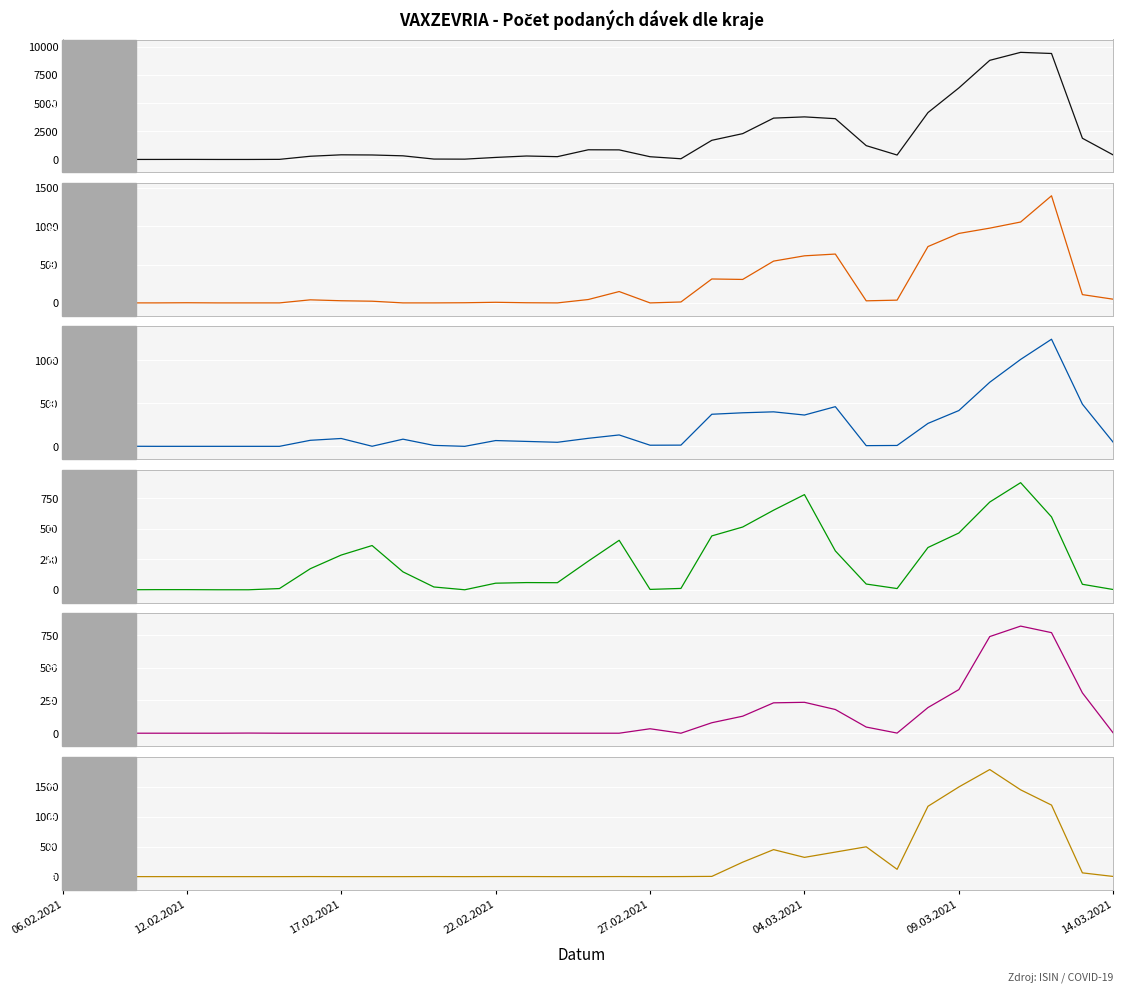

Where is the first local maximum for Jihomoravský kraj?

12.02.2021